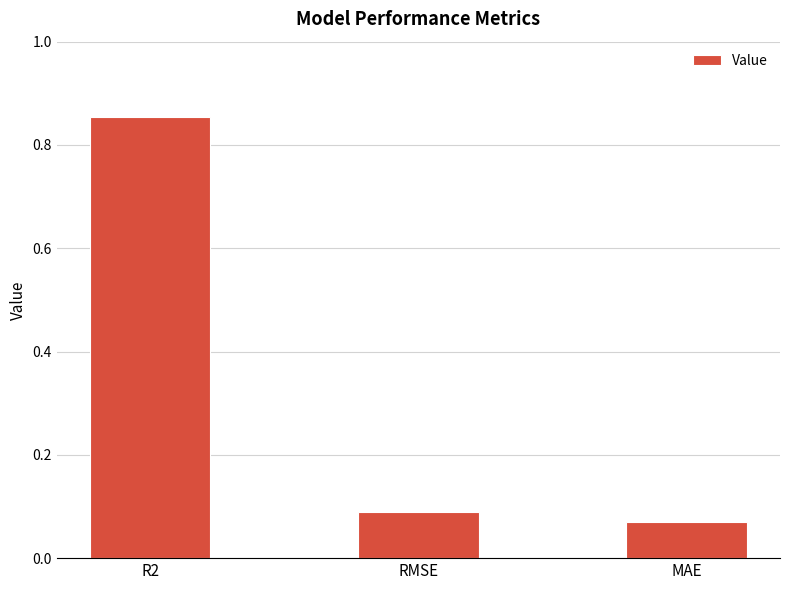

Rank the categories by value from highest to lowest.

R2, RMSE, MAE